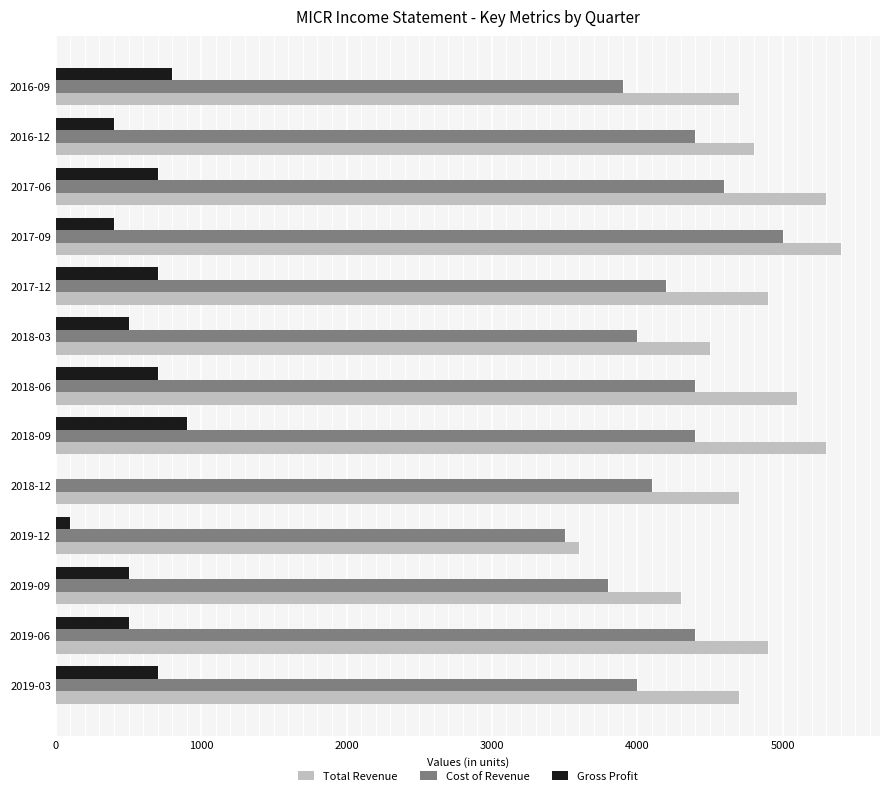

What is the sum of all Cost of Revenue values?

54700